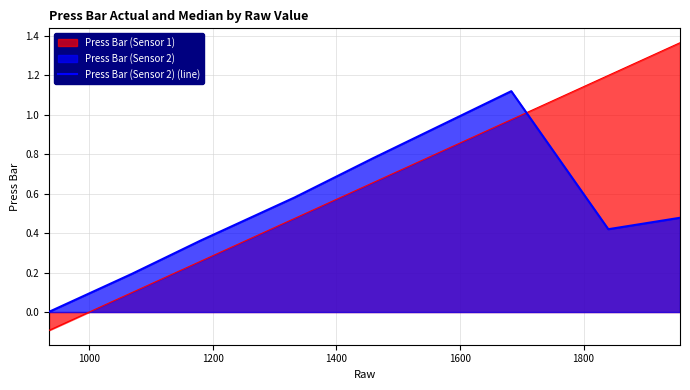

True or false: the data has more than 1 interior local peaks.

False